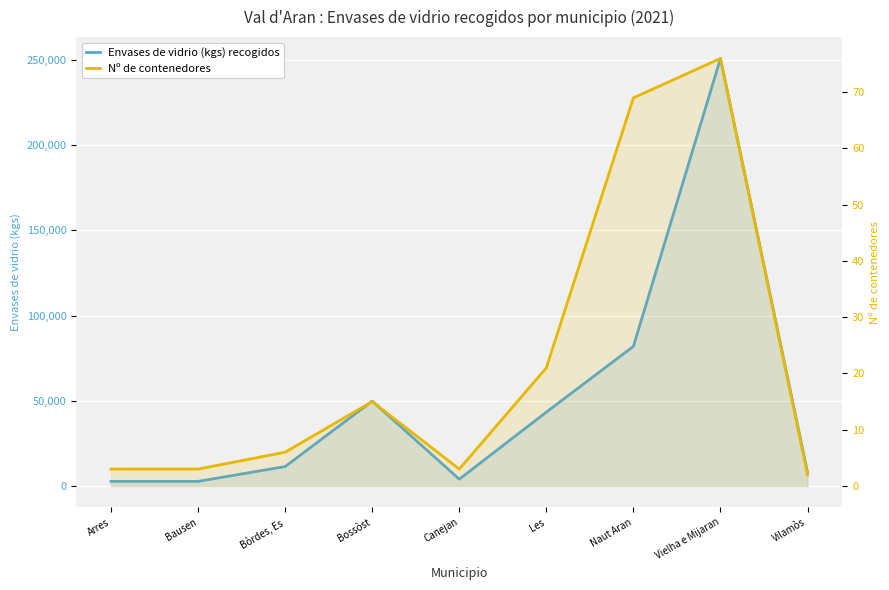

Reading left to right, transcribe all the data shown in this chart.

Envases de vidrio (kgs) recogidos: 2677	2677	11377	49747	3971	43322	81915	250832	7942
Nº de contenedores: 3	3	6	15	3	21	69	76	2